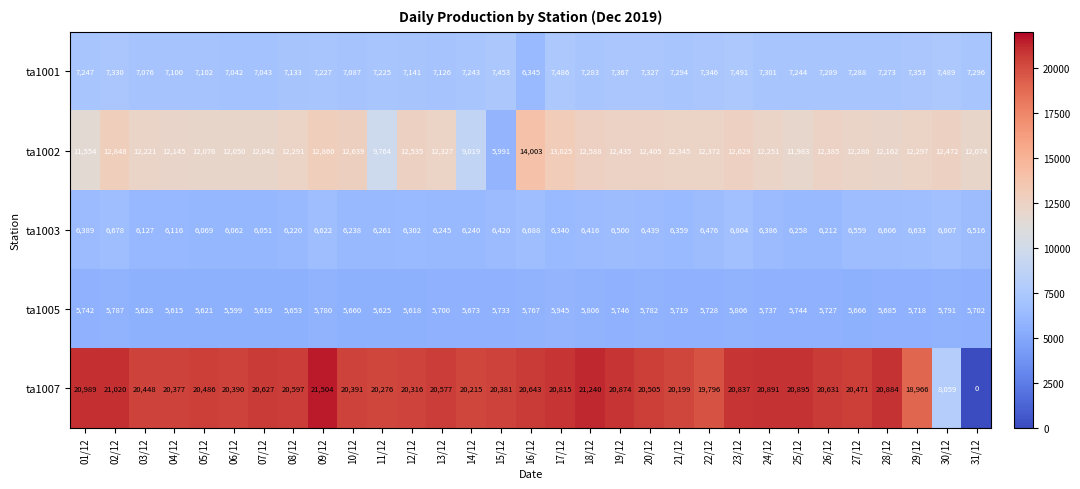

Is the value of ta1001 at 25/12 greater than the value of ta1007 at 24/12?

No